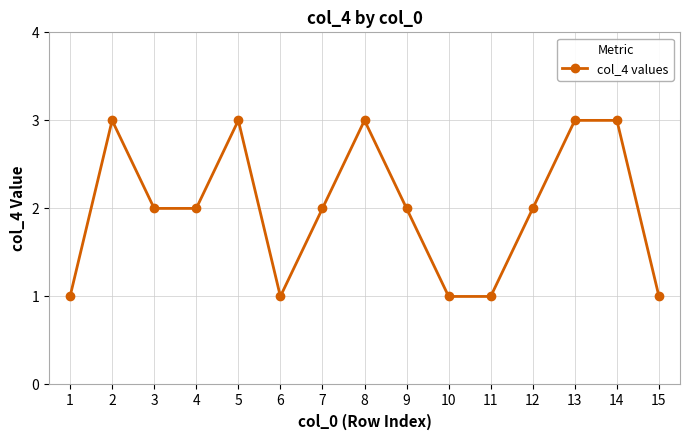

The value at 1 is 1. True or false?

True